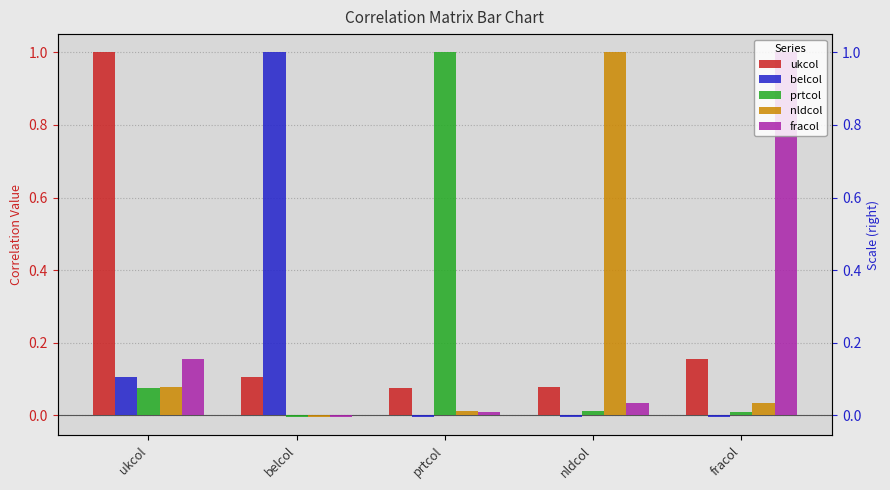

The value of nldcol at belcol is -0.0. True or false?

True